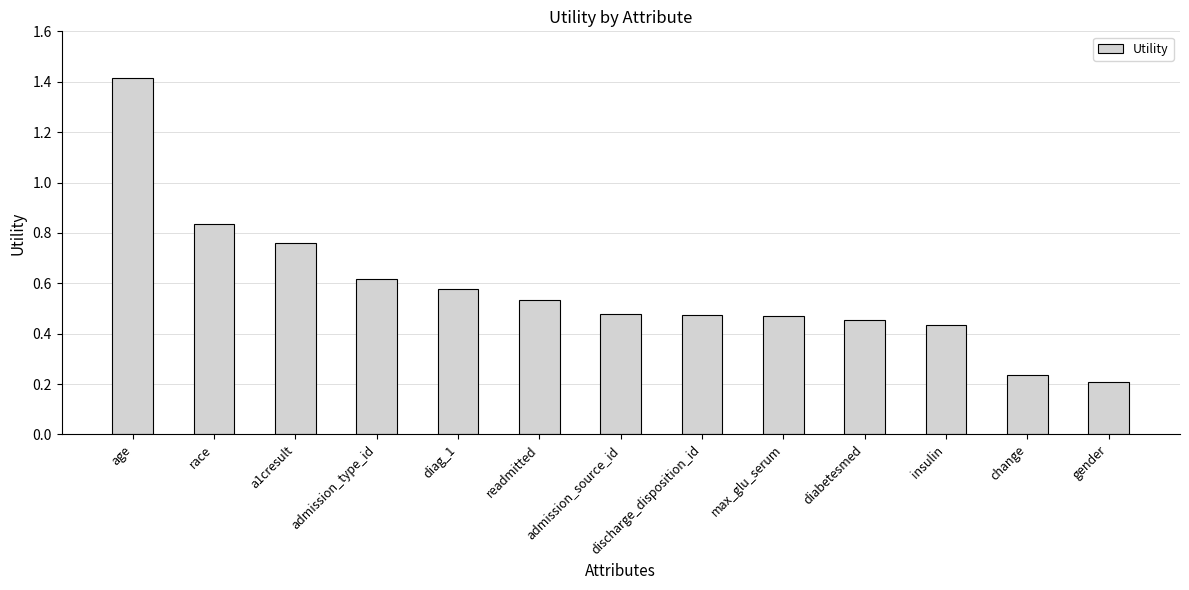

The chart shows a value of 0.3 at max_glu_serum. True or false?

False